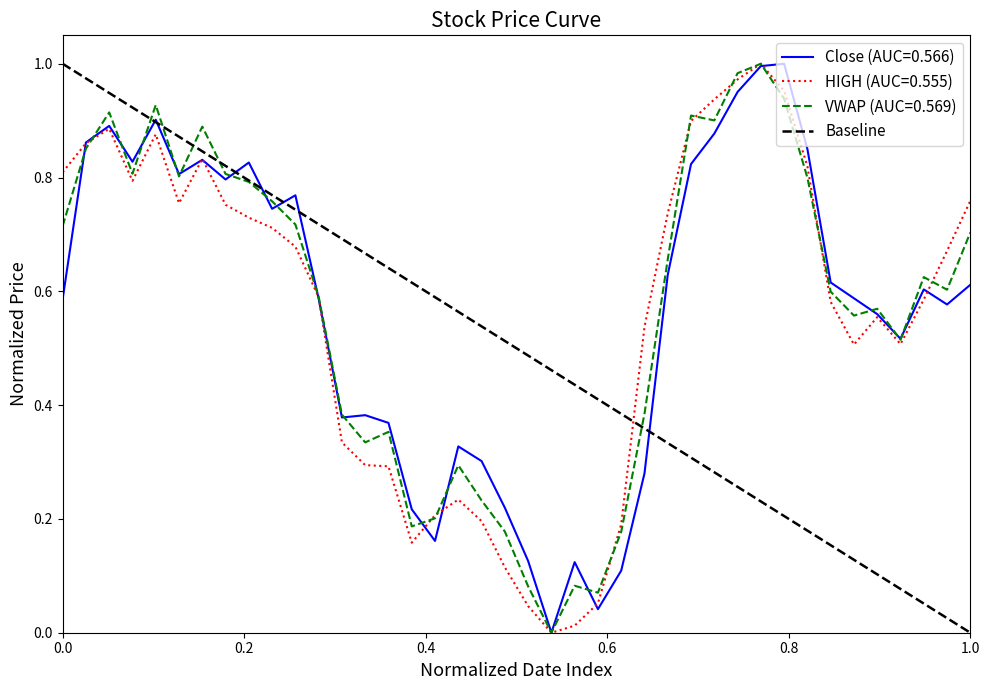

Is this an area chart (filled region under the line)?

No